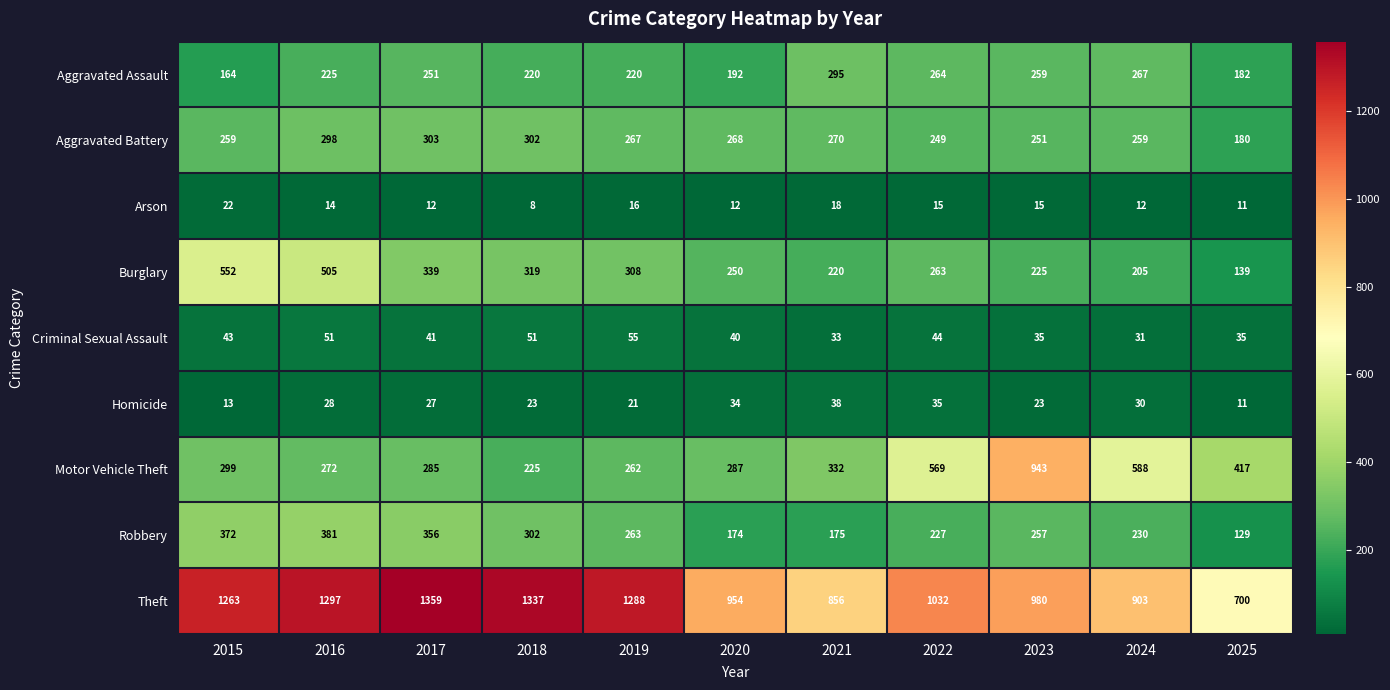

True or false: Motor Vehicle Theft has a value of 299 at 2015.

True